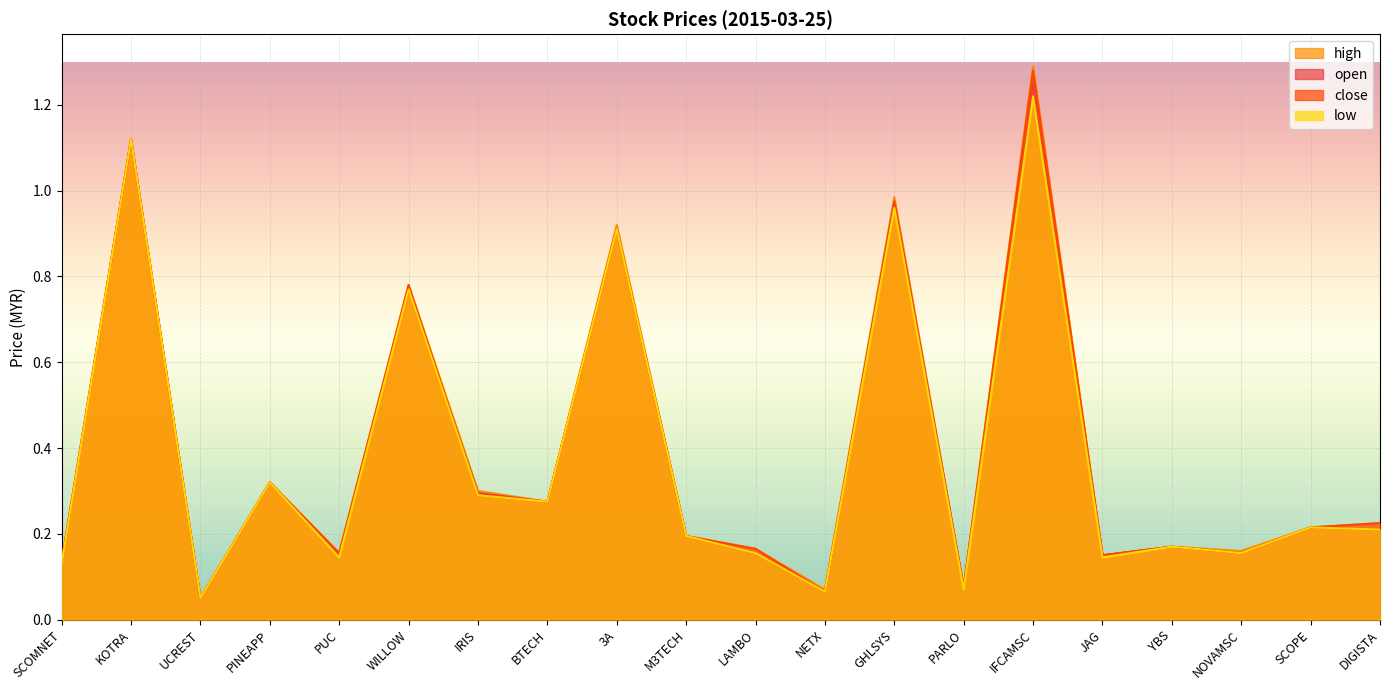

At how many categories does at least one series exceed 1?

2